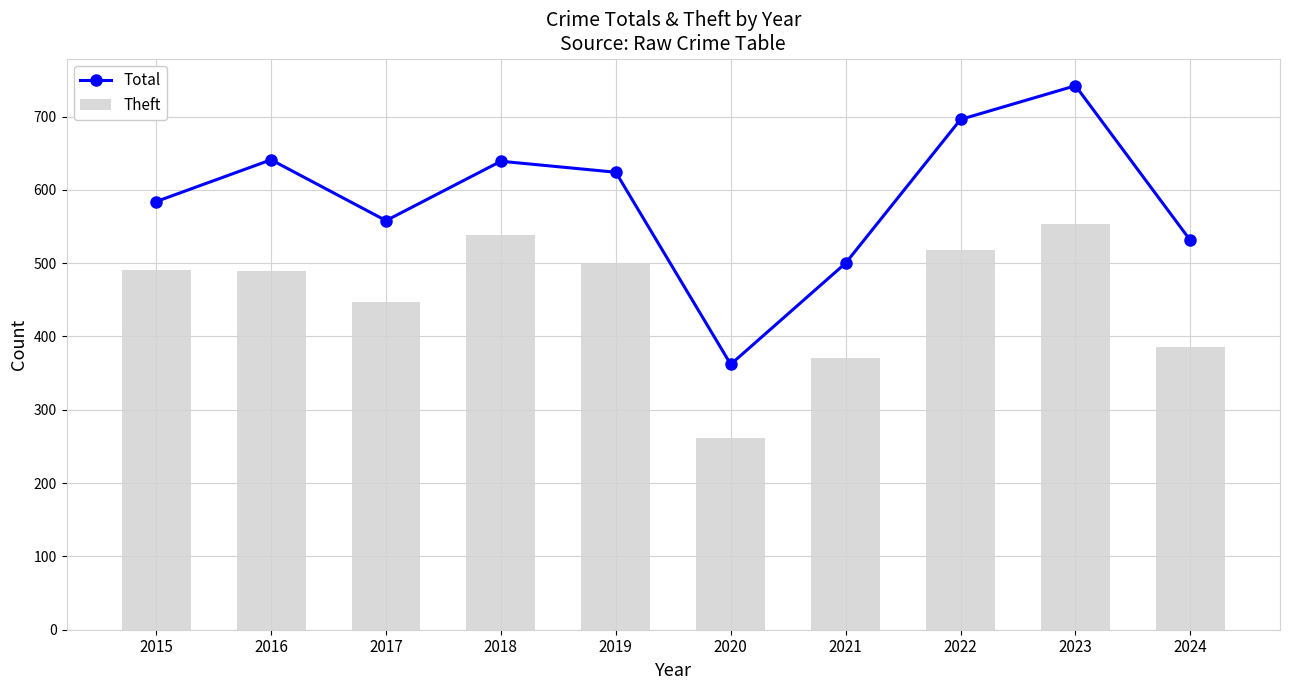

How many data points in Total are above 624?

4